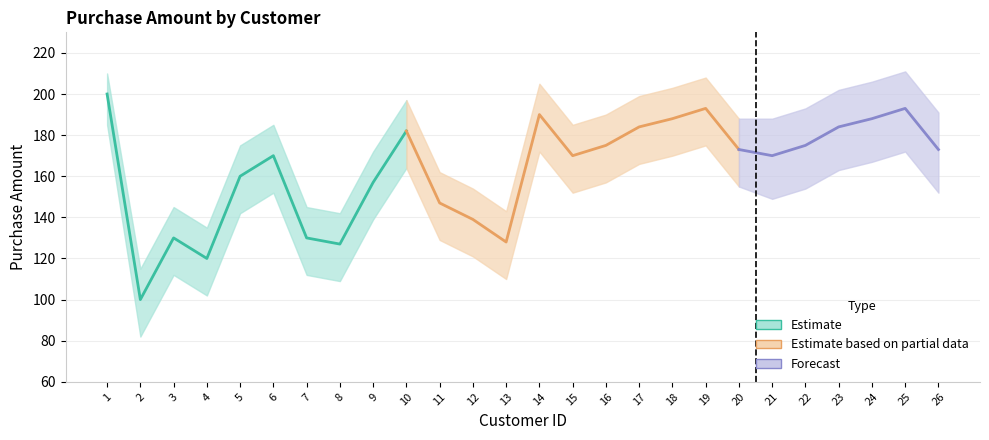

How many interior local peaks does the Unknown series have?

1